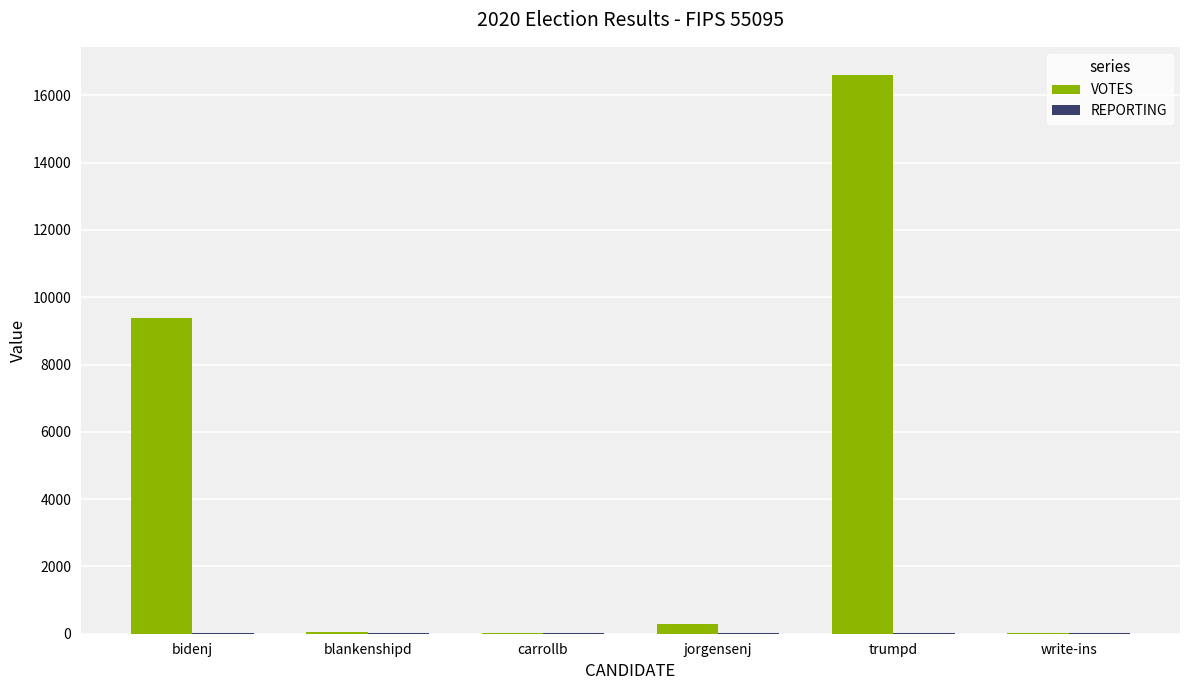

What is the highest value of the VOTES series?

16611